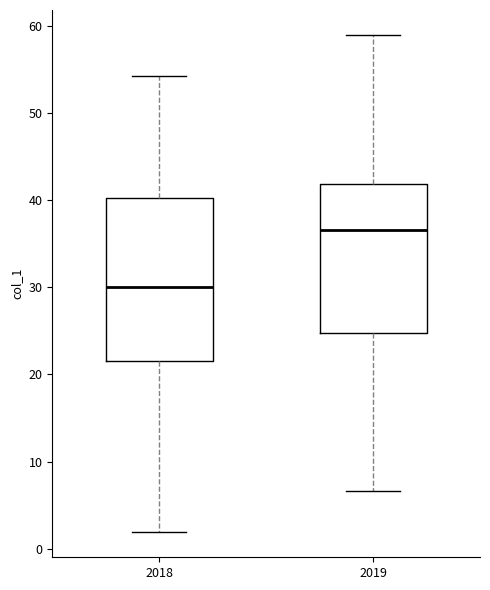

Where is the upper edge of the box at x = 2019 on the y-axis? The values are not printed on the chart, so give them approximately, as read against the axis.

42